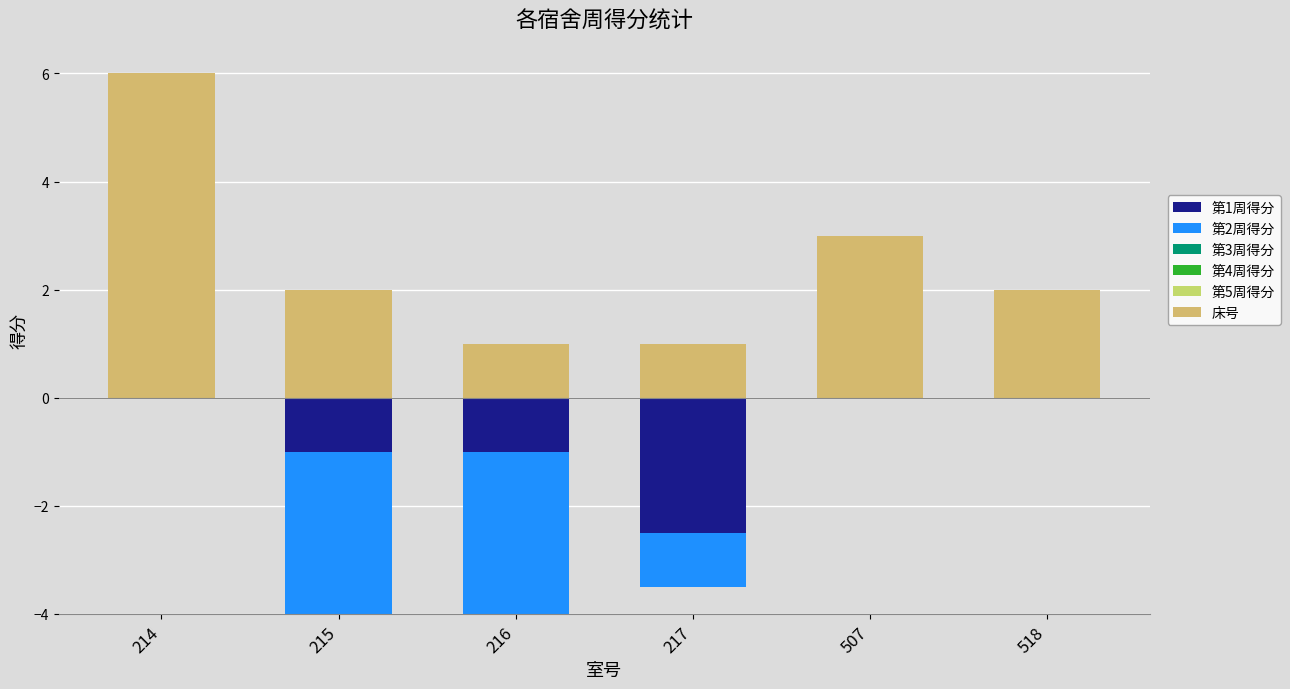

Is the value of 第5周得分 at 214 greater than the value of 第2周得分 at 518?

No